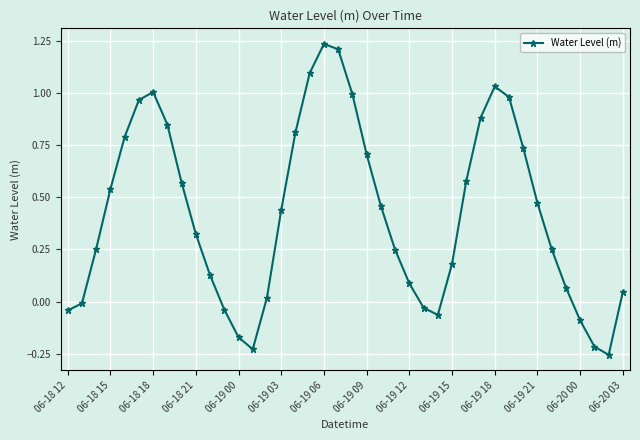

What is the difference between the maximum and minimum values?

1.5